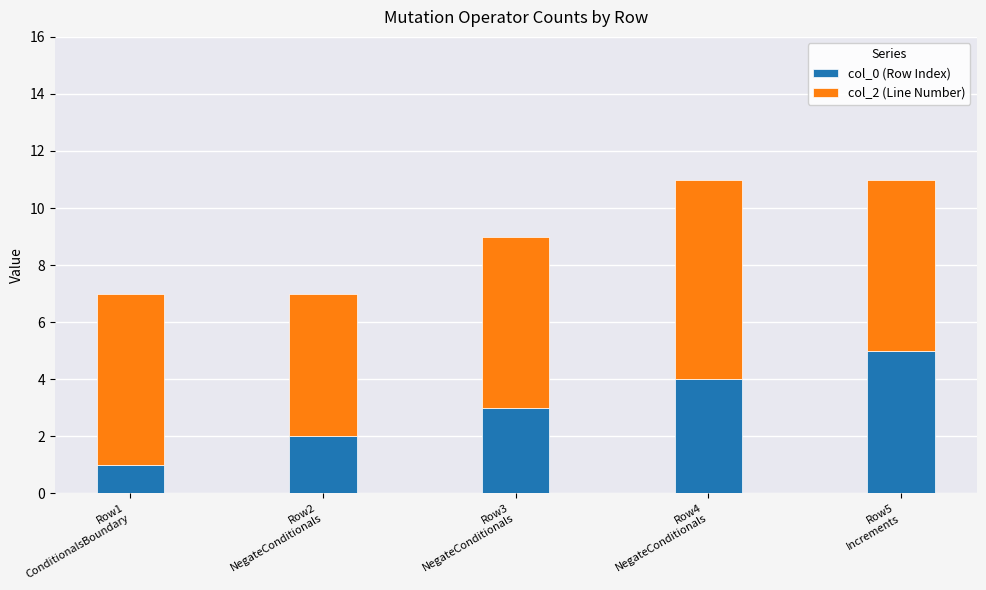

Reading left to right, what are the values for col_0 (Row Index)?

1	2	3	4	5